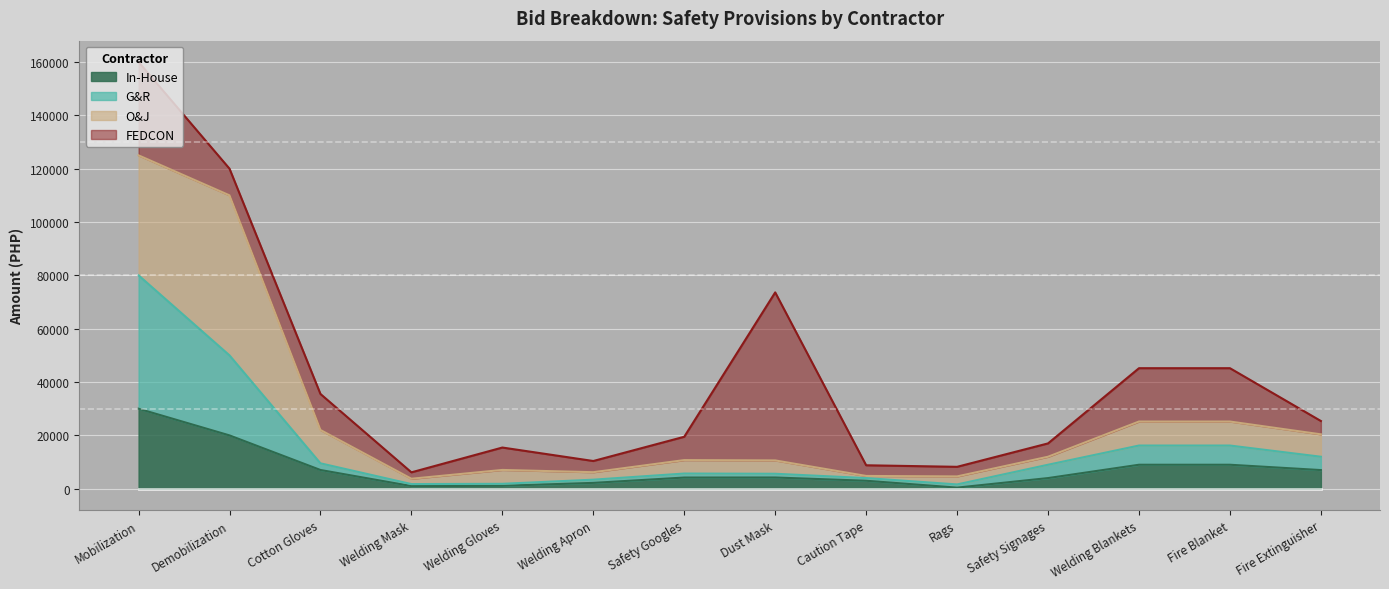

What is the difference between the maximum and second lowest values in the In-House series?

29000.0